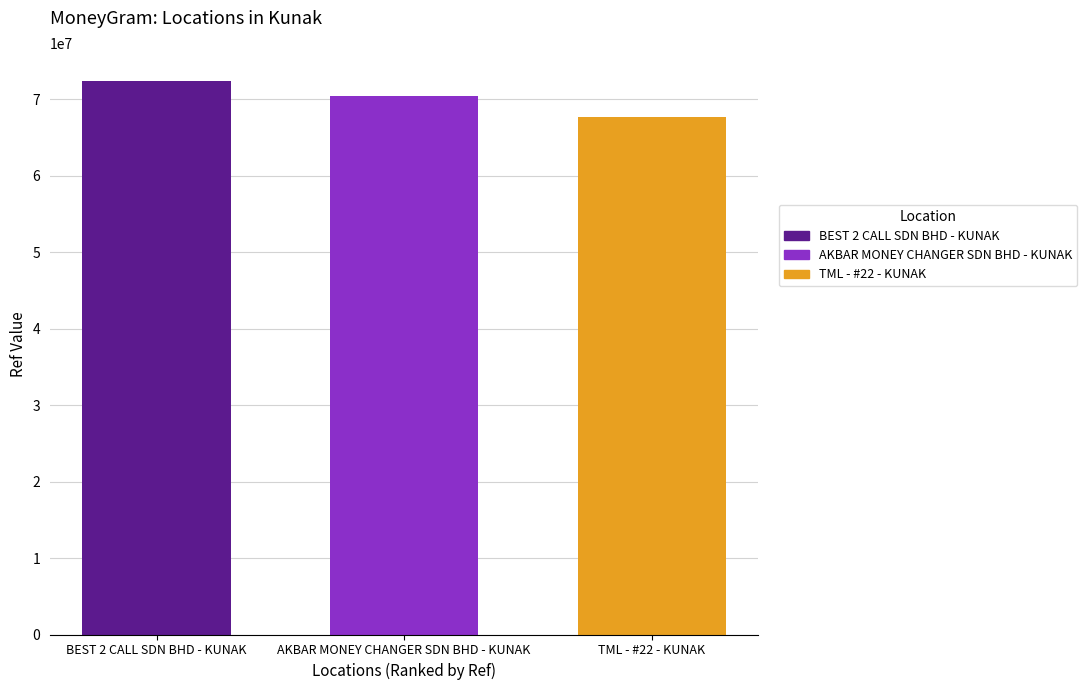

How many data points are less than 70445491?

1